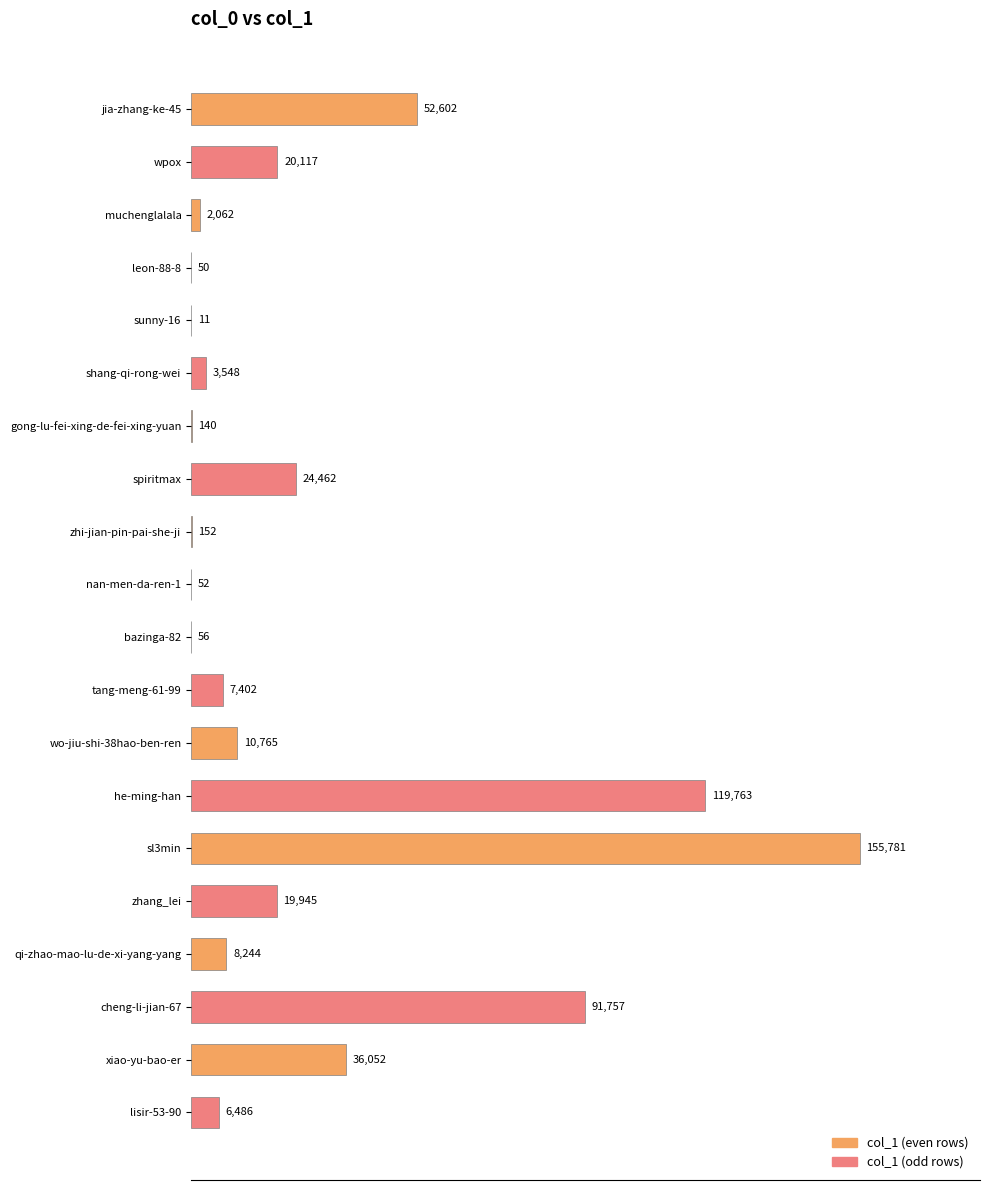

At which label is the value closest to 77896?

cheng-li-jian-67